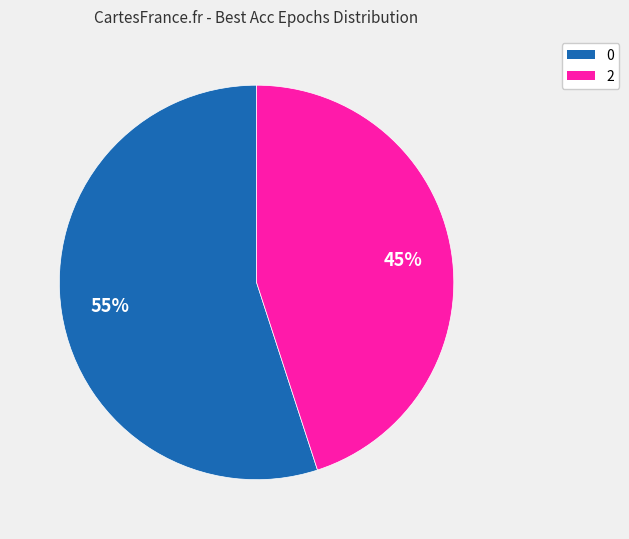

Combined, do 0 and 2 account for over 50%?

Yes